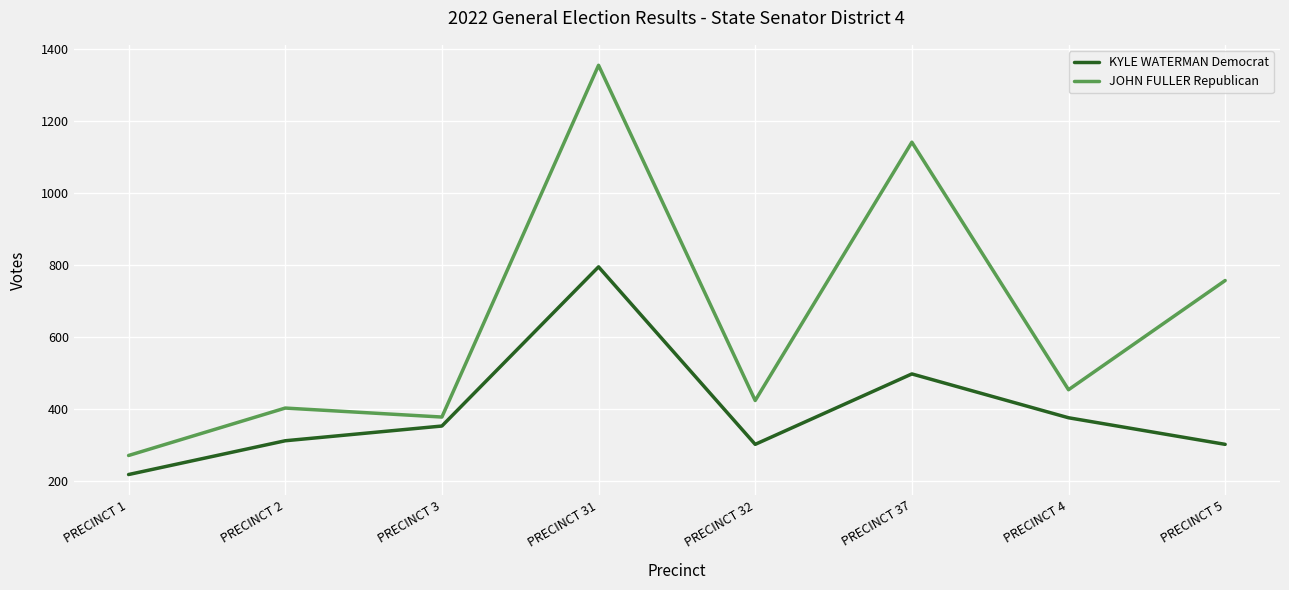

True or false: JOHN FULLER Republican and KYLE WATERMAN Democrat cross at least once.

False